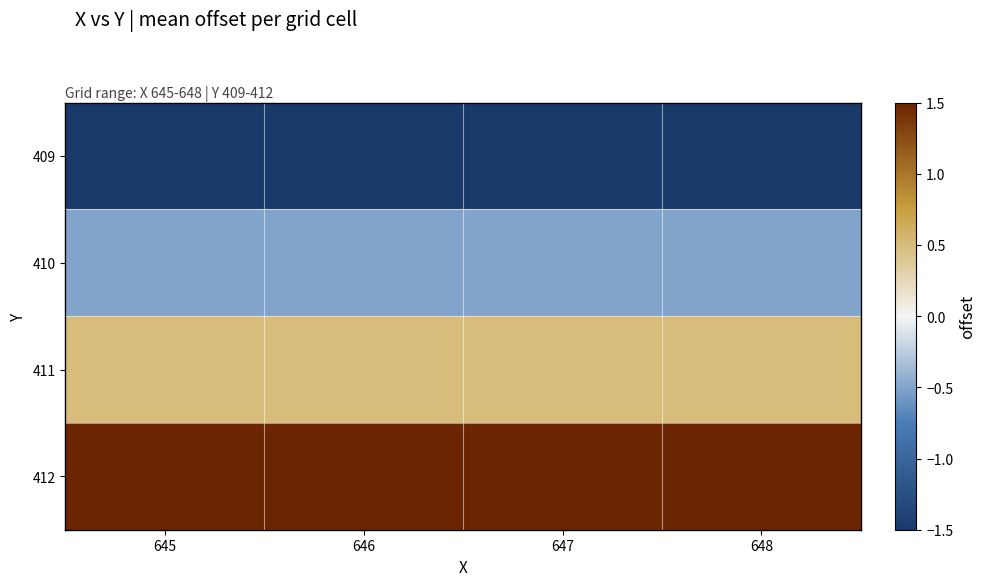

Reading right to left, transcribe all the data shown in this chart.

409: 648=-1.5	647=-1.5	646=-1.5	645=-1.5
410: 648=-0.5	647=-0.5	646=-0.5	645=-0.5
411: 648=0.5	647=0.5	646=0.5	645=0.5
412: 648=1.5	647=1.5	646=1.5	645=1.5